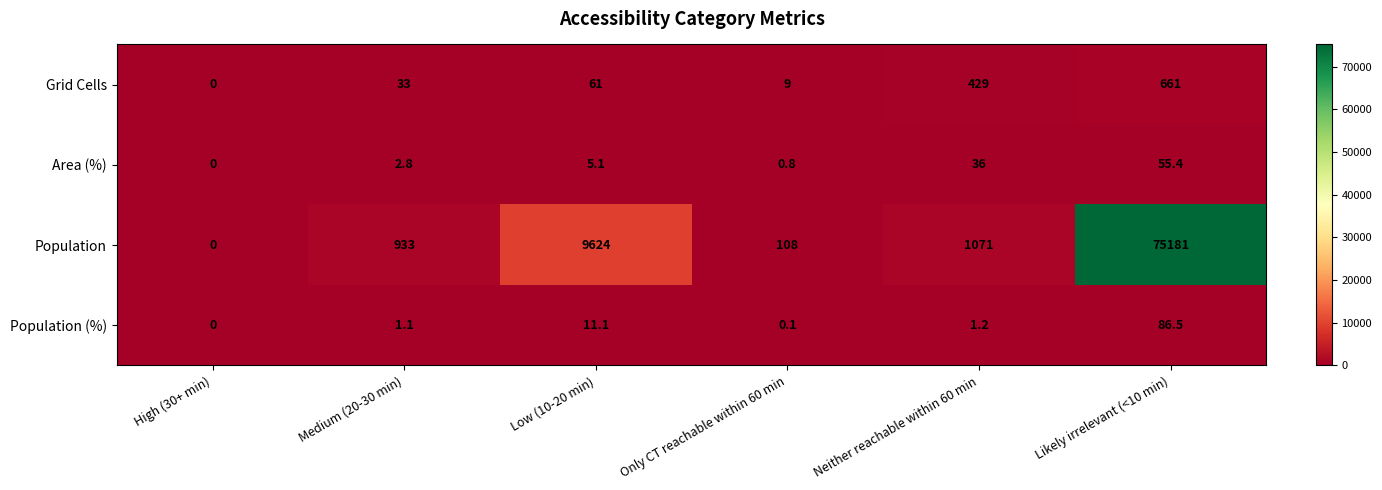

The value of Grid Cells at Low (10-20 min) is 17.2. True or false?

False